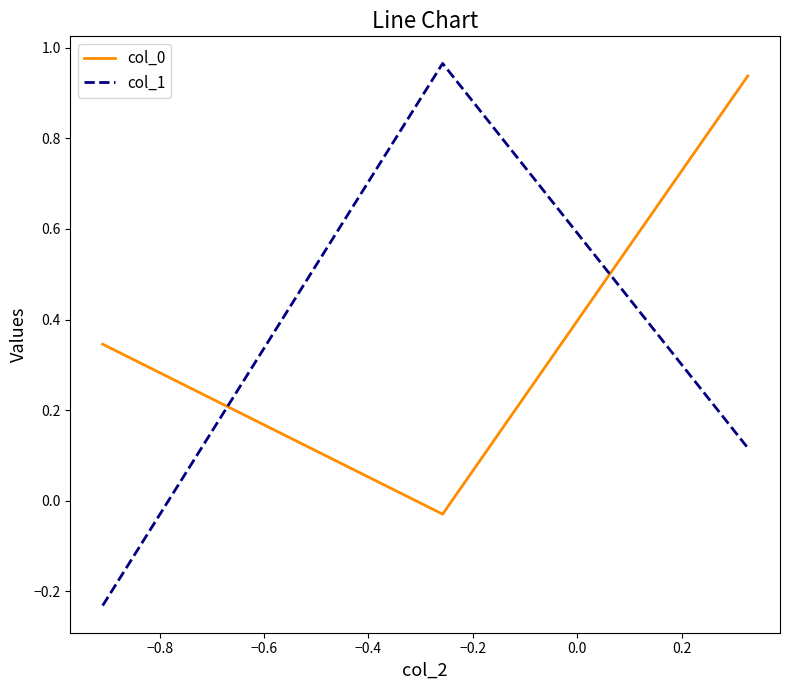

At how many categories does at least one series exceed 0?

3